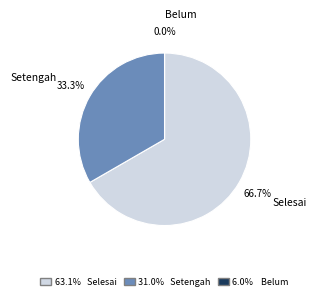

Rank the categories by value from lowest to highest.

Belum, Setengah, Selesai